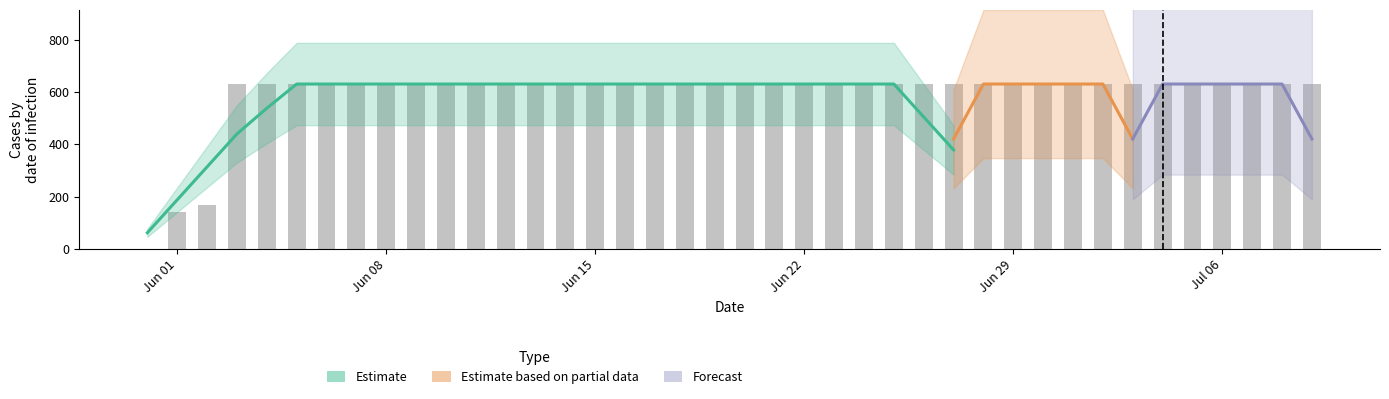

Count the number of categories in the chart.

40